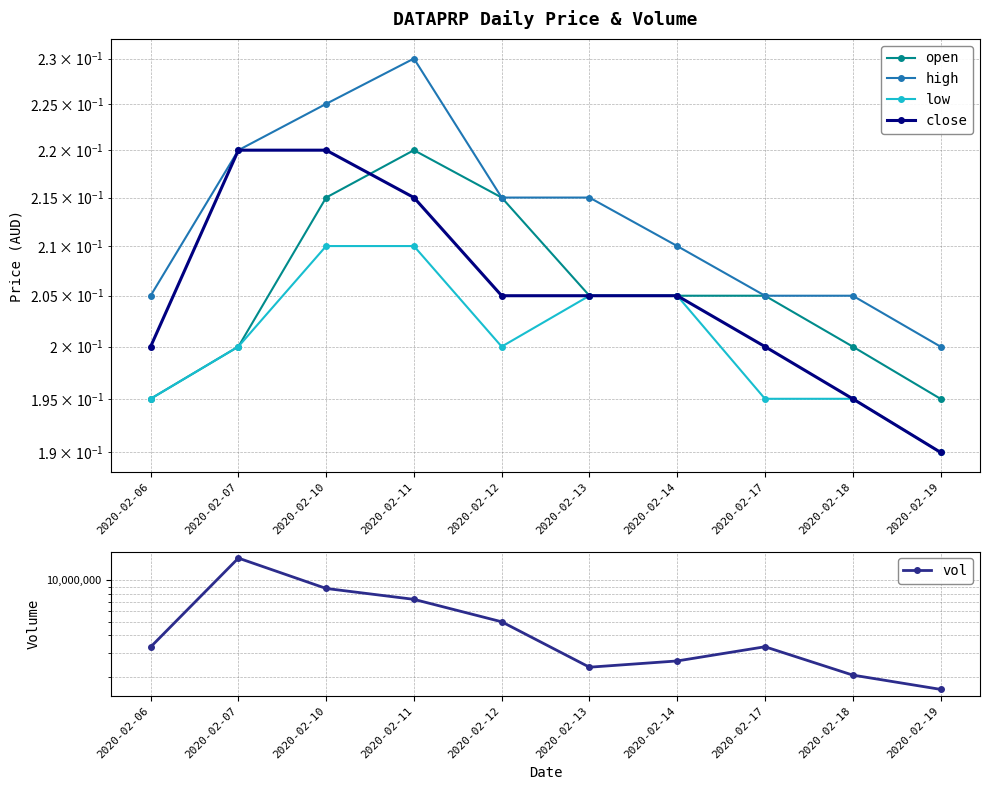

How many interior local peaks does the open series have?

1